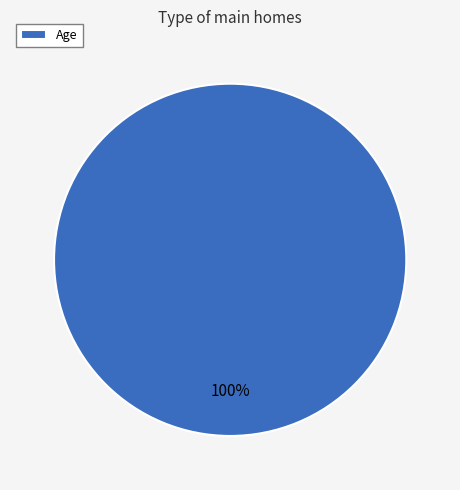

What is the majority slice?

Age